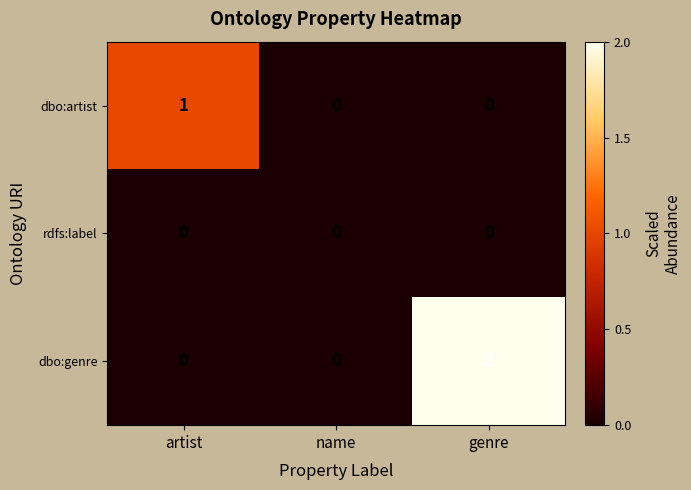

At which label does dbo:artist reach its peak?

artist